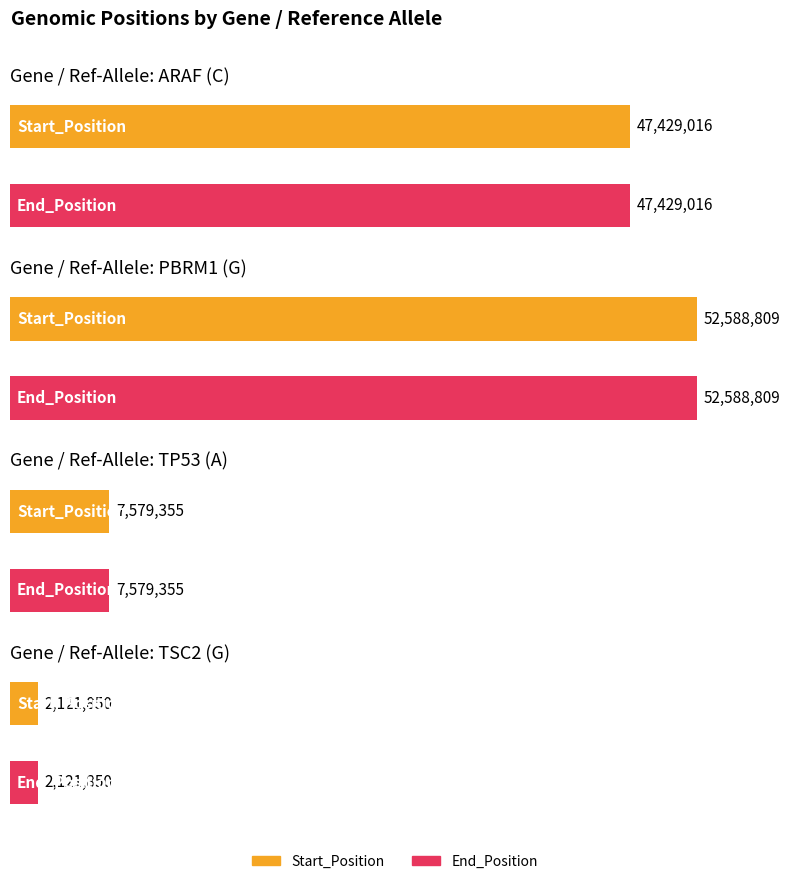

Which series changed the most between ARAF (C) and PBRM1 (G)?

Start_Position